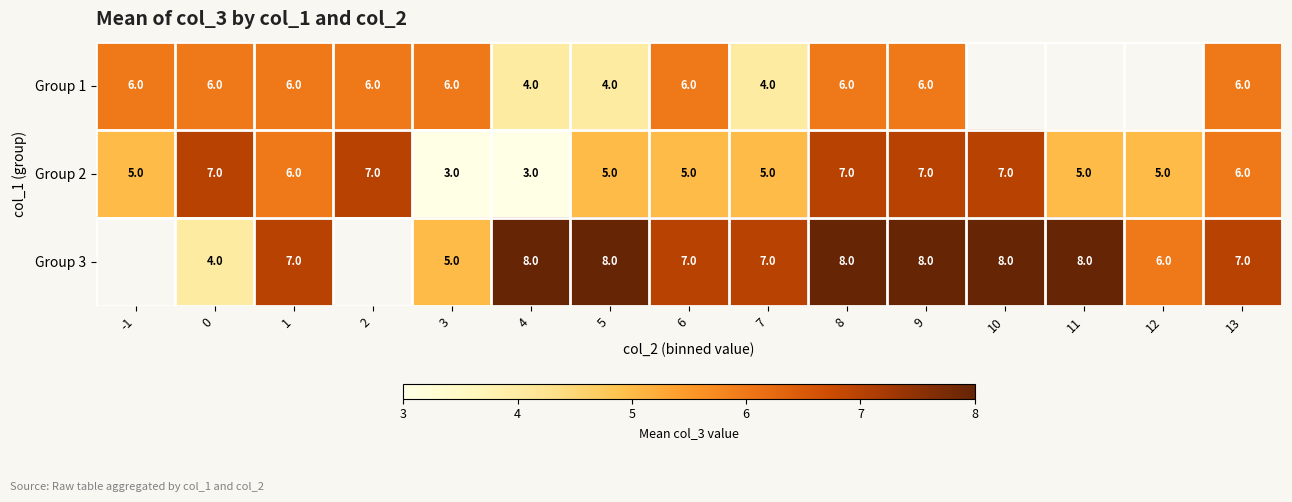

What is the sum of the Group 2 values at 1 and 4?

9